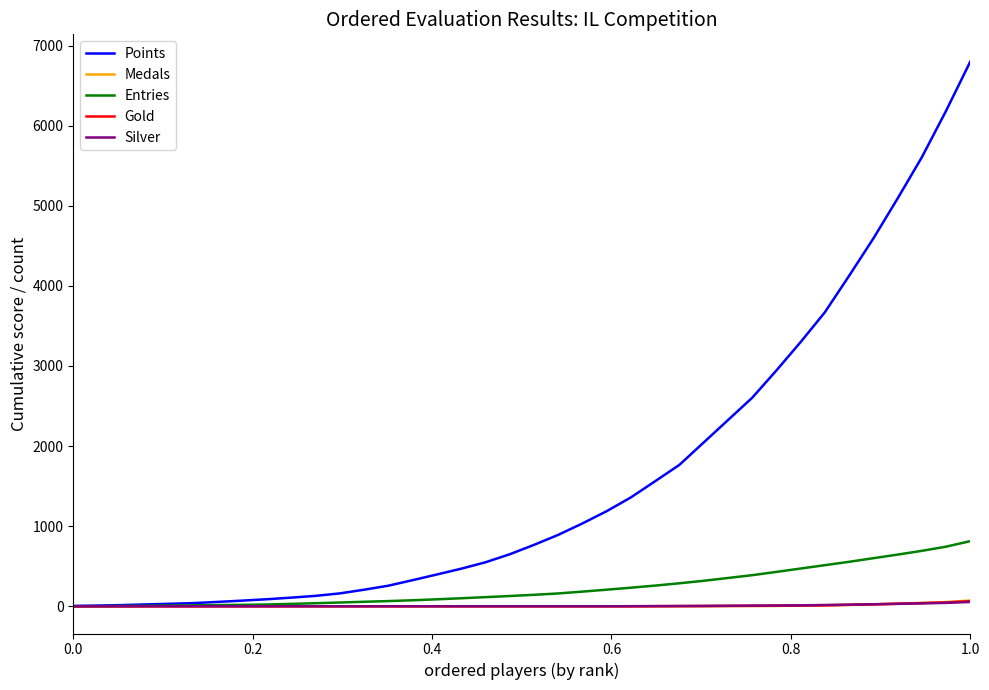

Which series has the largest range (max minus min)?

Points